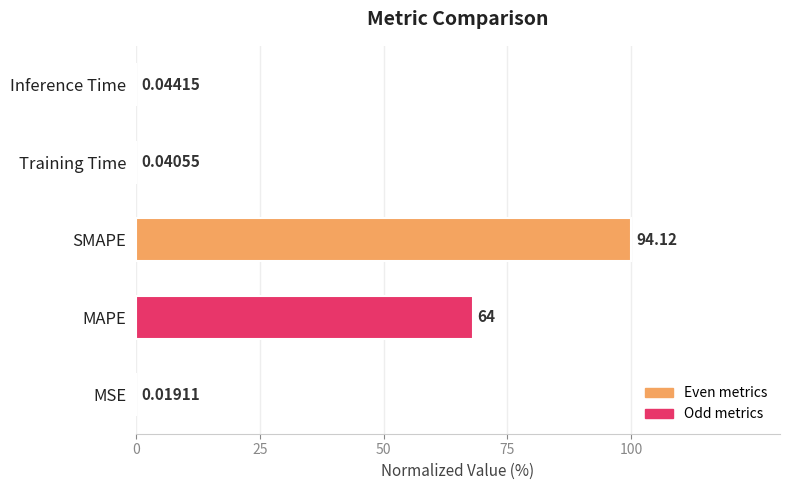

What is the average value?

33.6